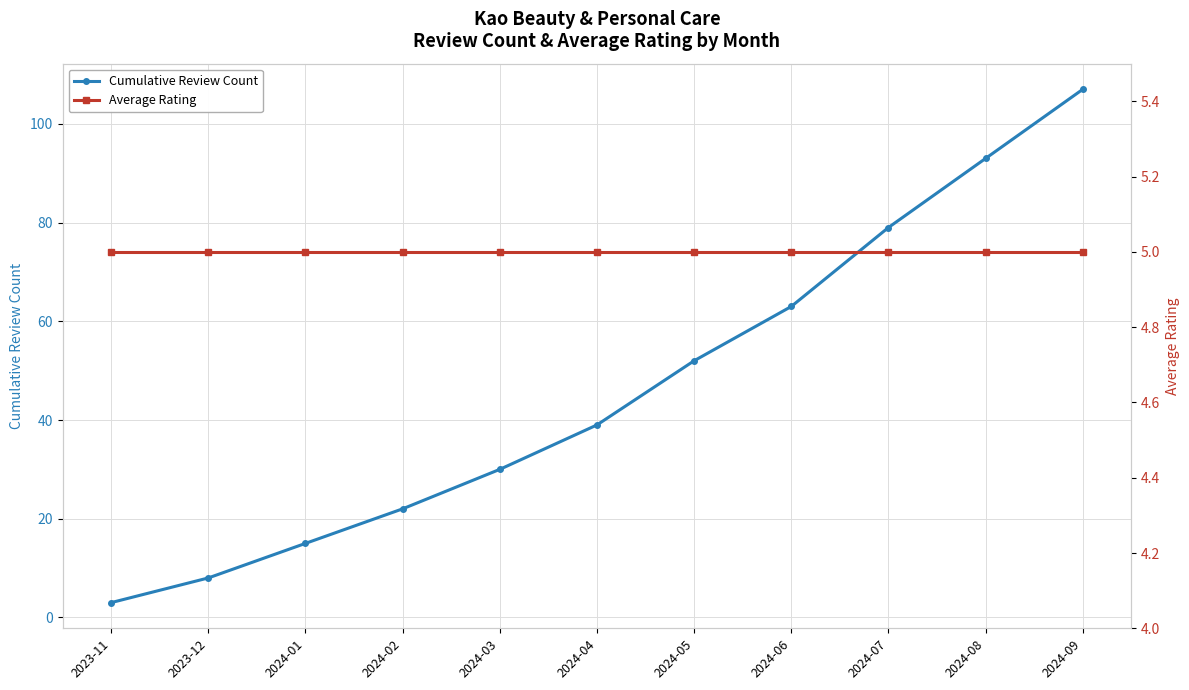

What is the label of the 2nd point from the left?

2023-12